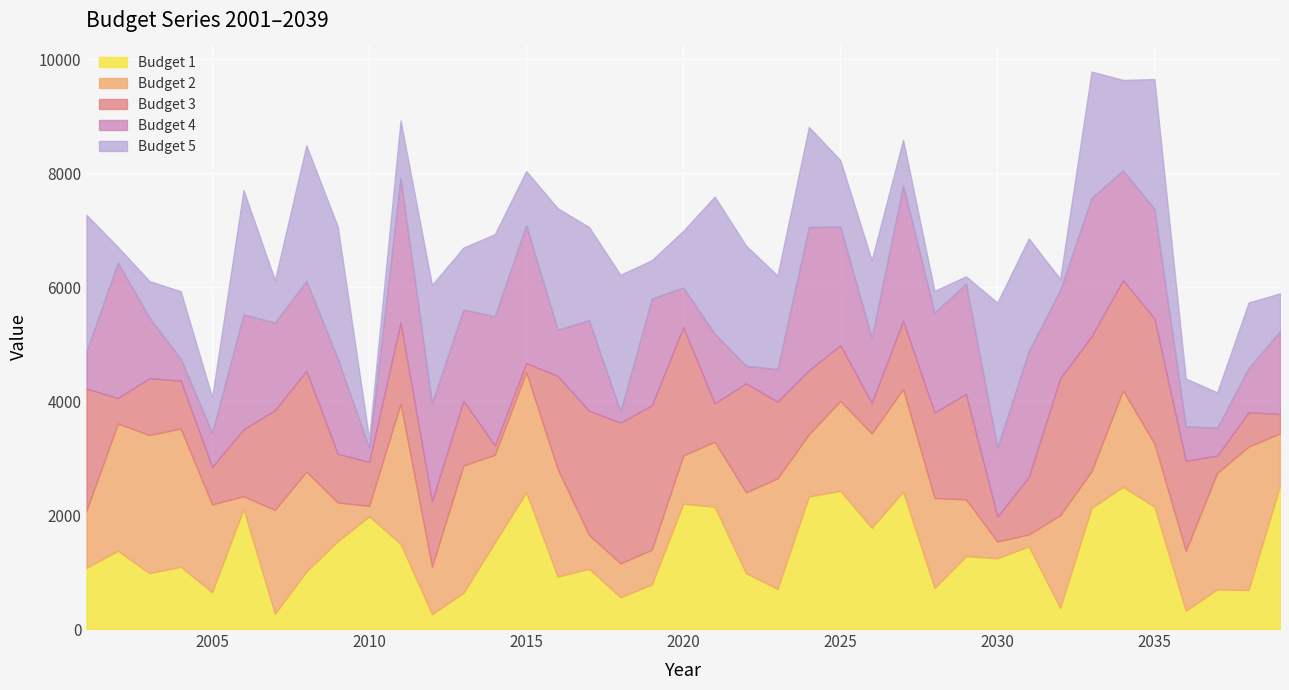

List the series in order of their peak value, lowest first.

Budget 1, Budget 2, Budget 3, Budget 4, Budget 5